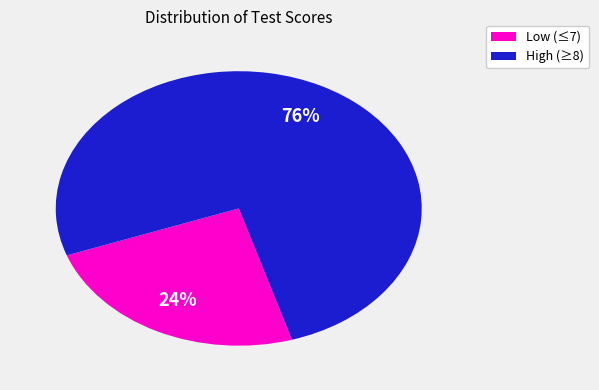

To the nearest percent, what is the average slice percentage?

50%